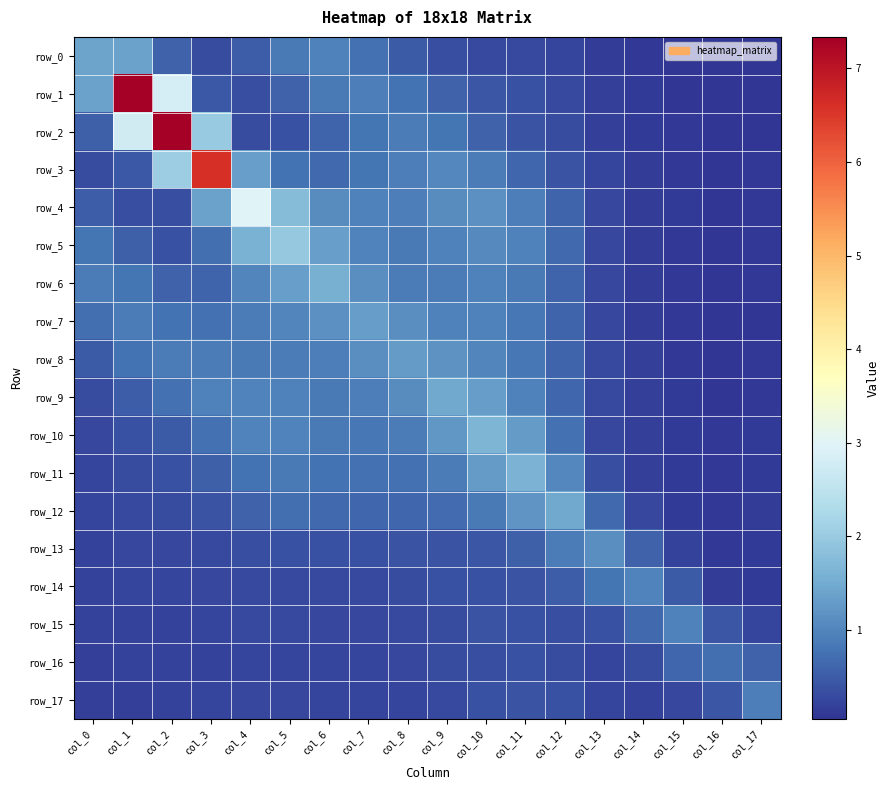

Which has a higher value, col_8 or col_9?

col_8